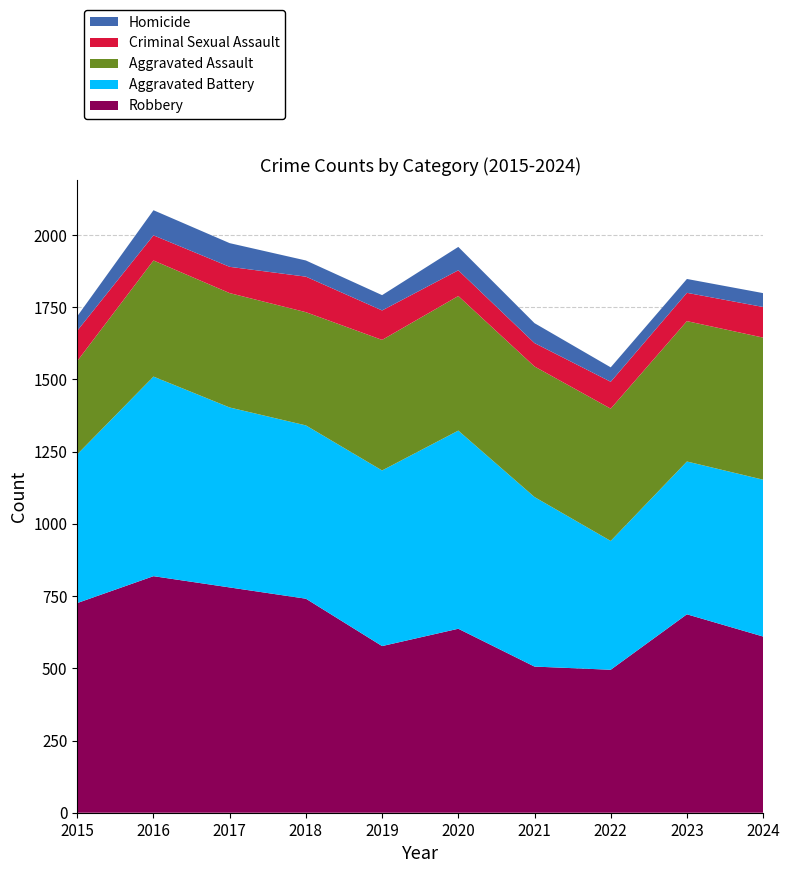

Reading left to right, what are all the values shown in this chart?

Robbery: 726	819	780	741	577	637	506	495	687	610
Aggravated Battery: 515	691	623	600	608	686	587	446	529	543
Aggravated Assault: 323	402	396	392	452	466	452	458	486	492
Criminal Sexual Assault: 105	87	91	123	102	89	81	93	98	106
Homicide: 50	87	82	56	53	81	69	50	48	48